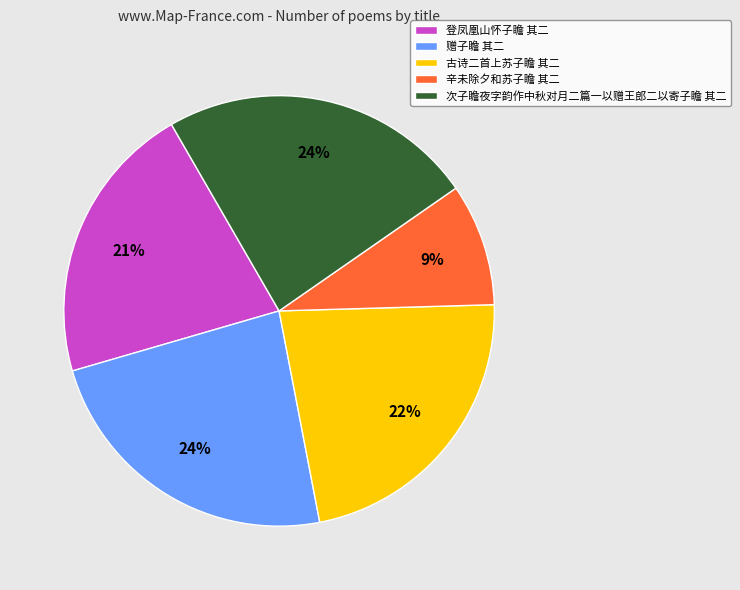

Combined, do 登凤凰山怀子瞻 其二 and 辛未除夕和苏子瞻 其二 account for over 50%?

No